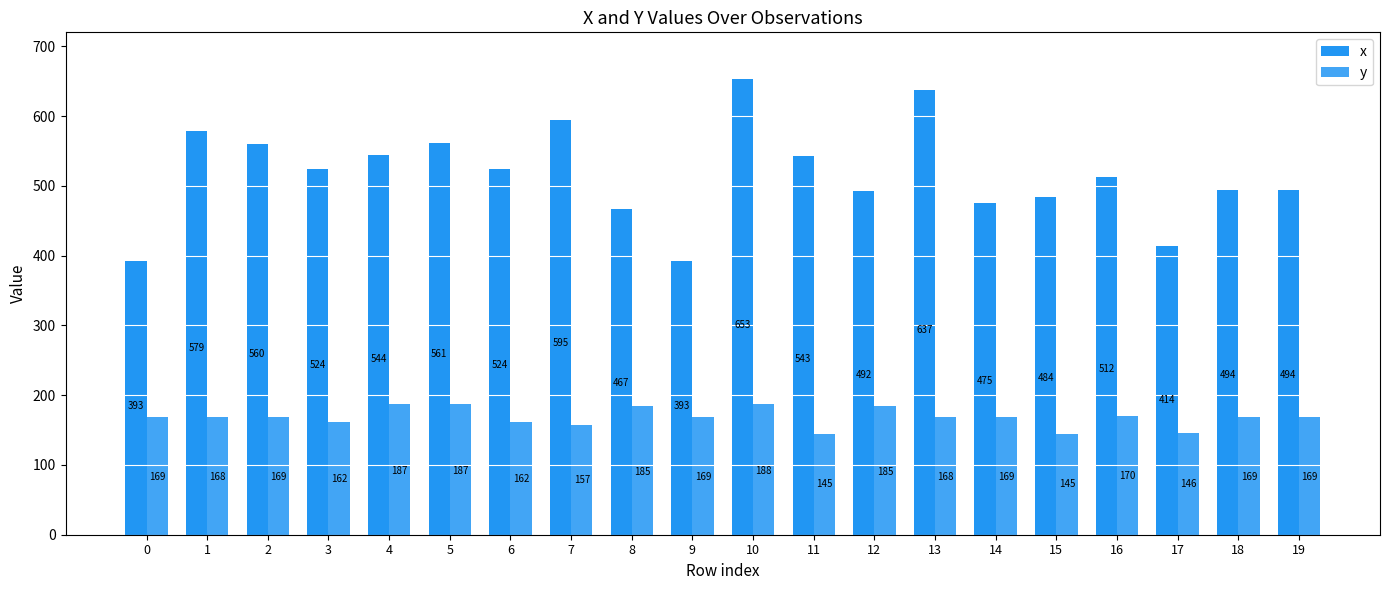

Which has a higher value, 4 or 14?

4